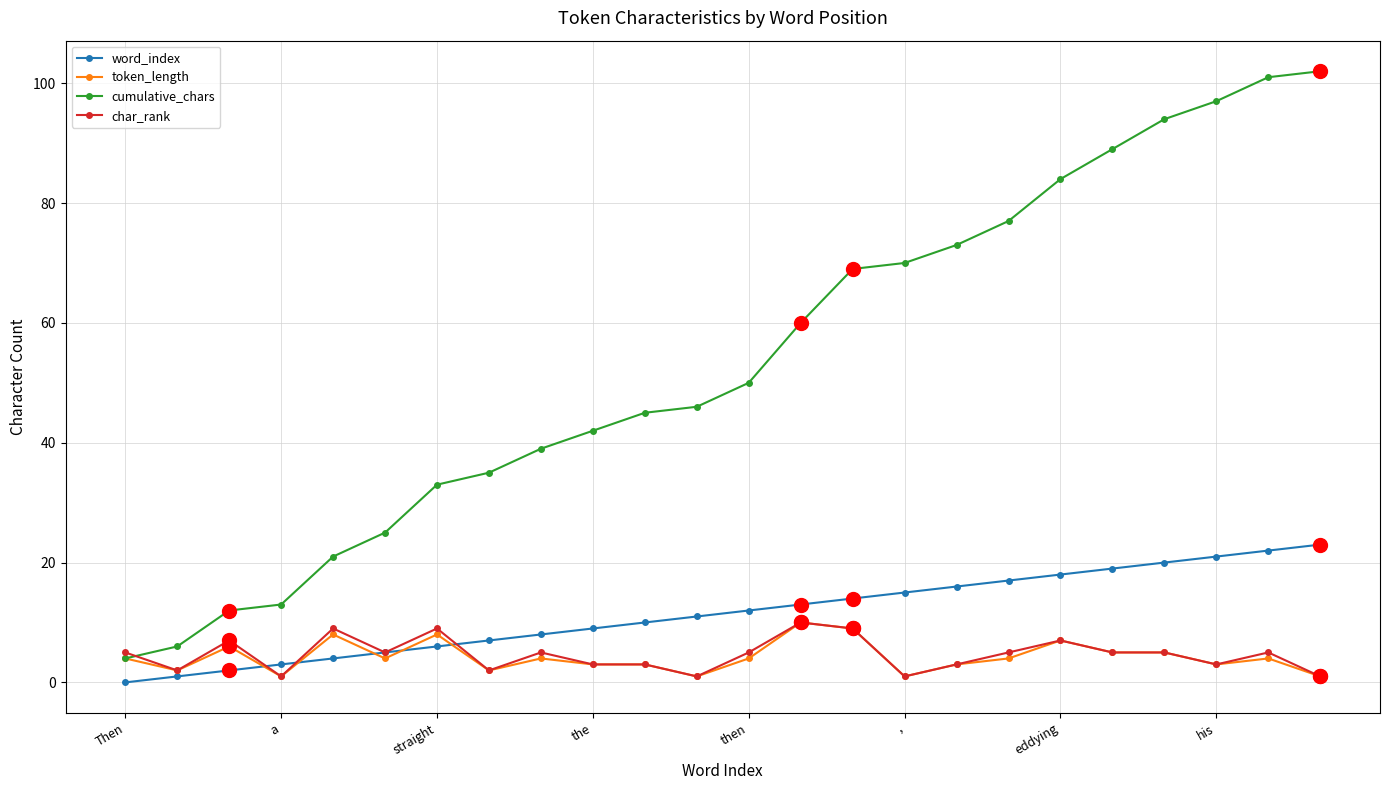

Which series has the largest total across all categories?

cumulative_chars